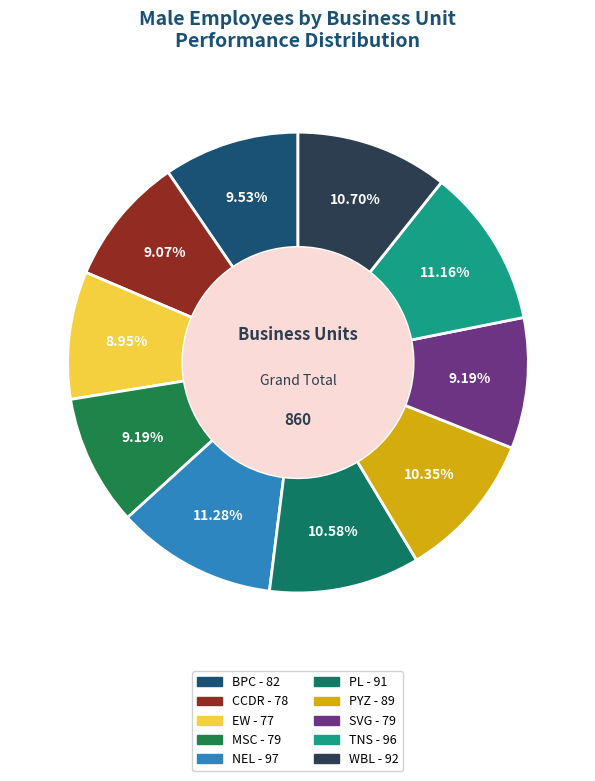

How many segments does this pie chart have?

10